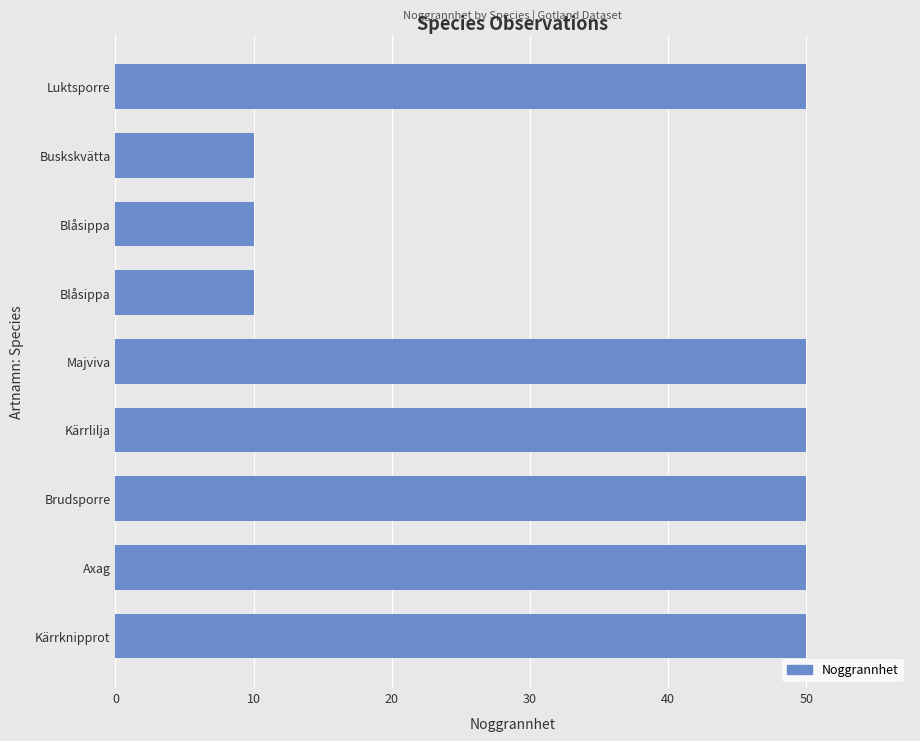

Count the values in the range 10 to 50.

9